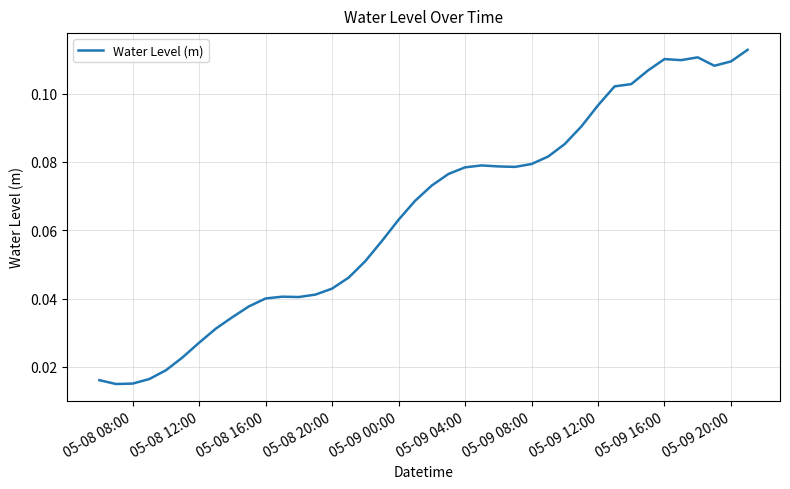

The value at 05-08 16:00 is 0.1. True or false?

False